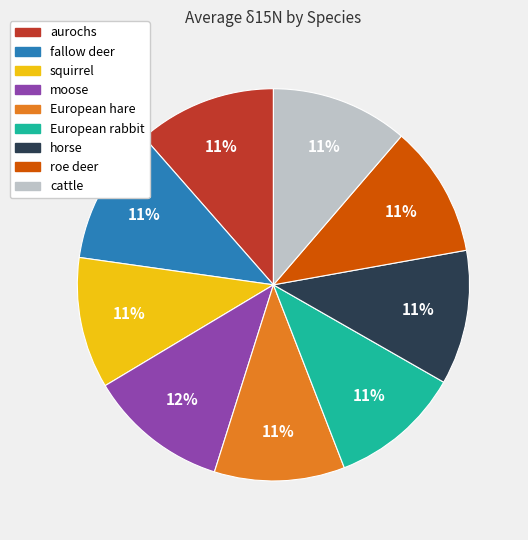

The roe deer slice represents 11% of the pie. True or false?

True